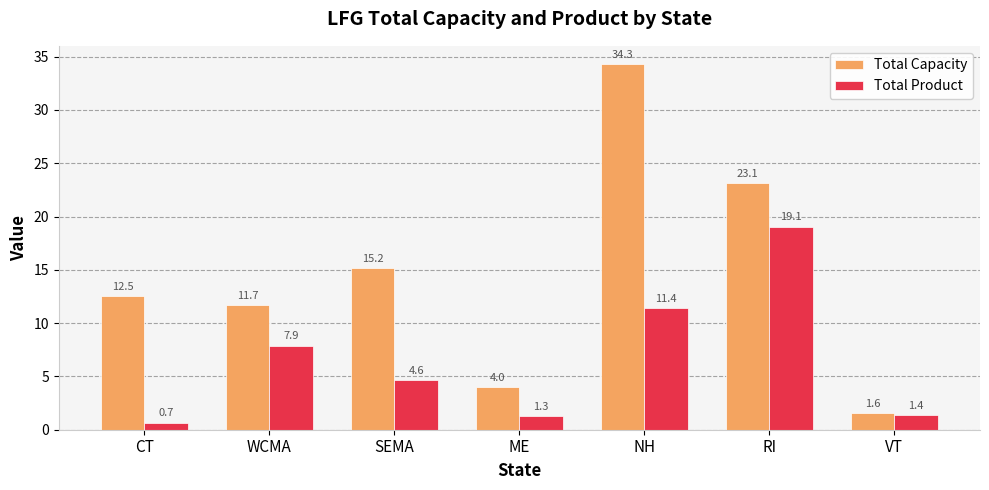

True or false: Total Product has a value of 11.0 at WCMA.

False